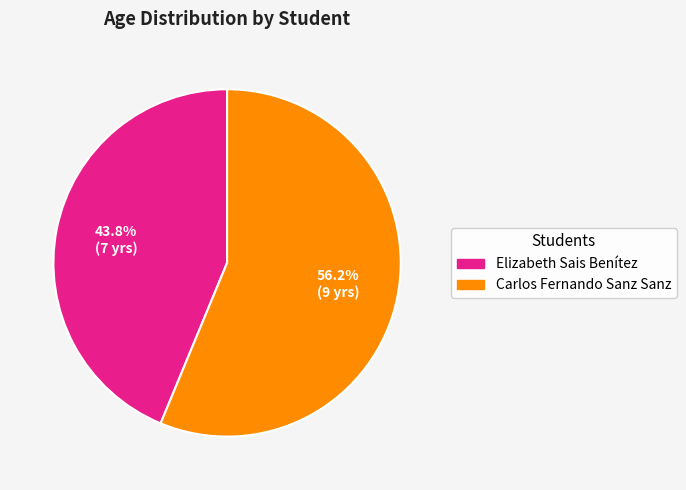

To the nearest percent, what is the average slice percentage?

50%